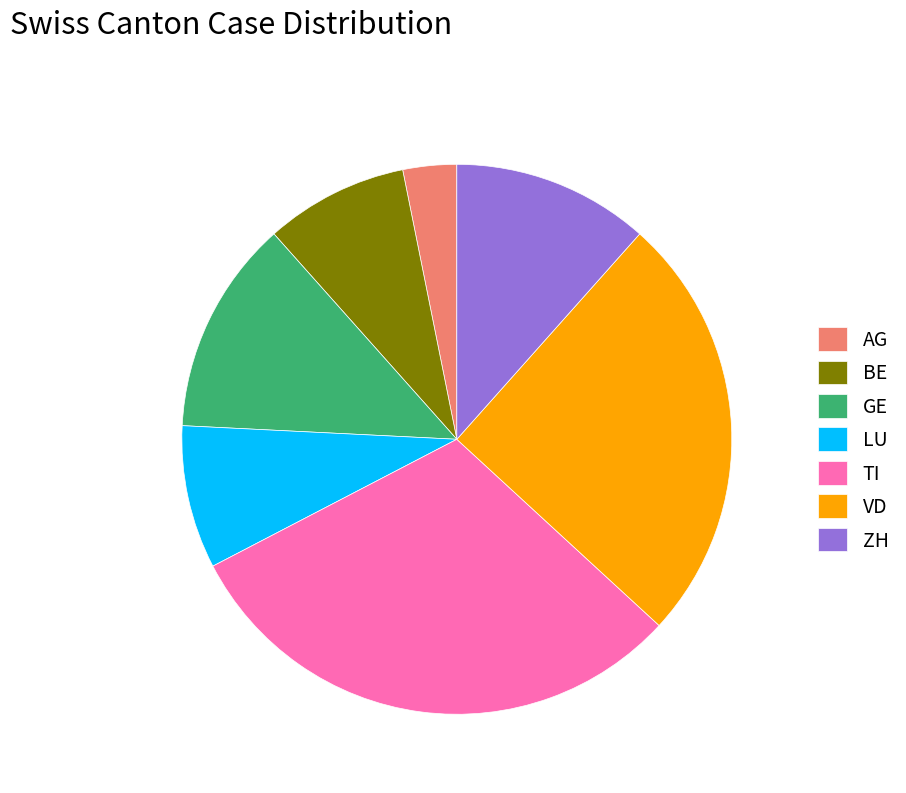

The TI slice represents 16% of the pie. True or false?

False